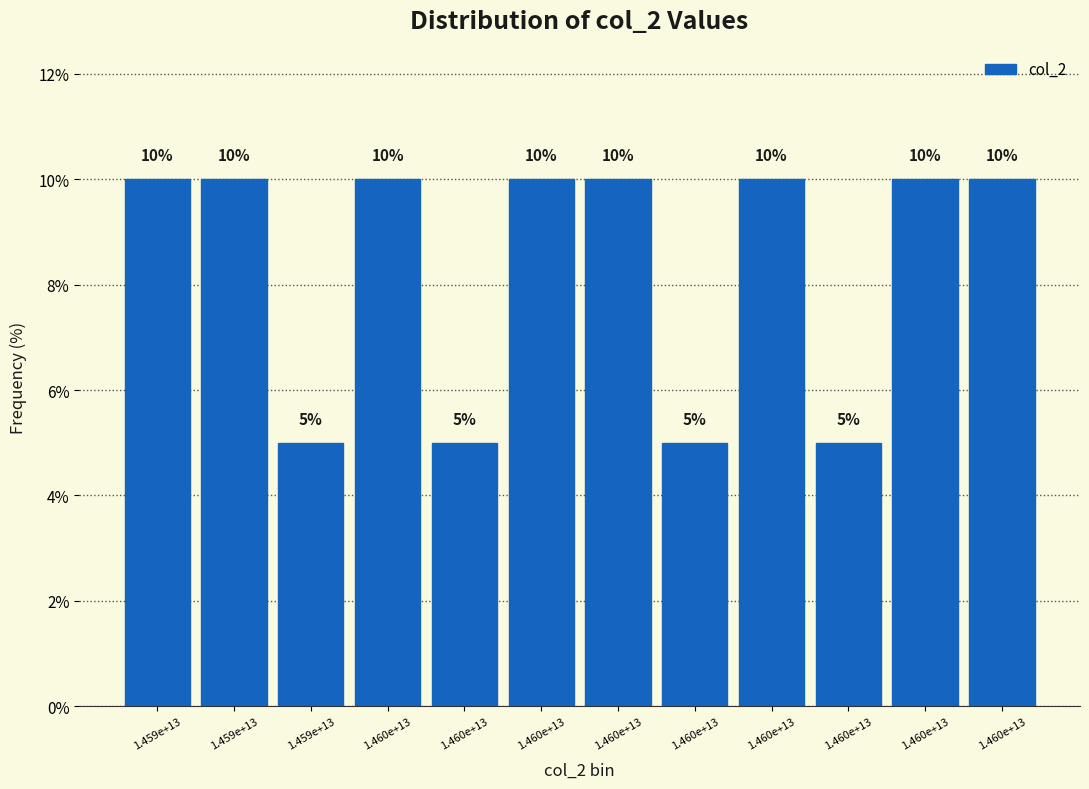

Does the chart contain any negative values?

No